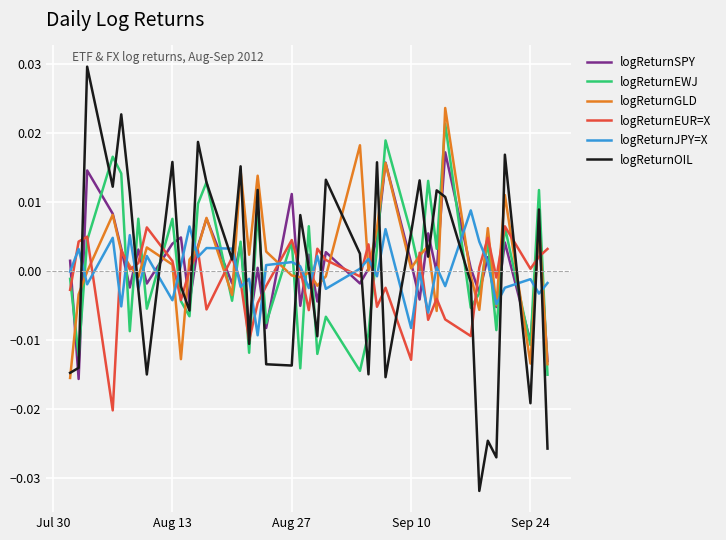

In logReturnSPY, how many points are lower than both neighbors (excluding endpoints)?

15